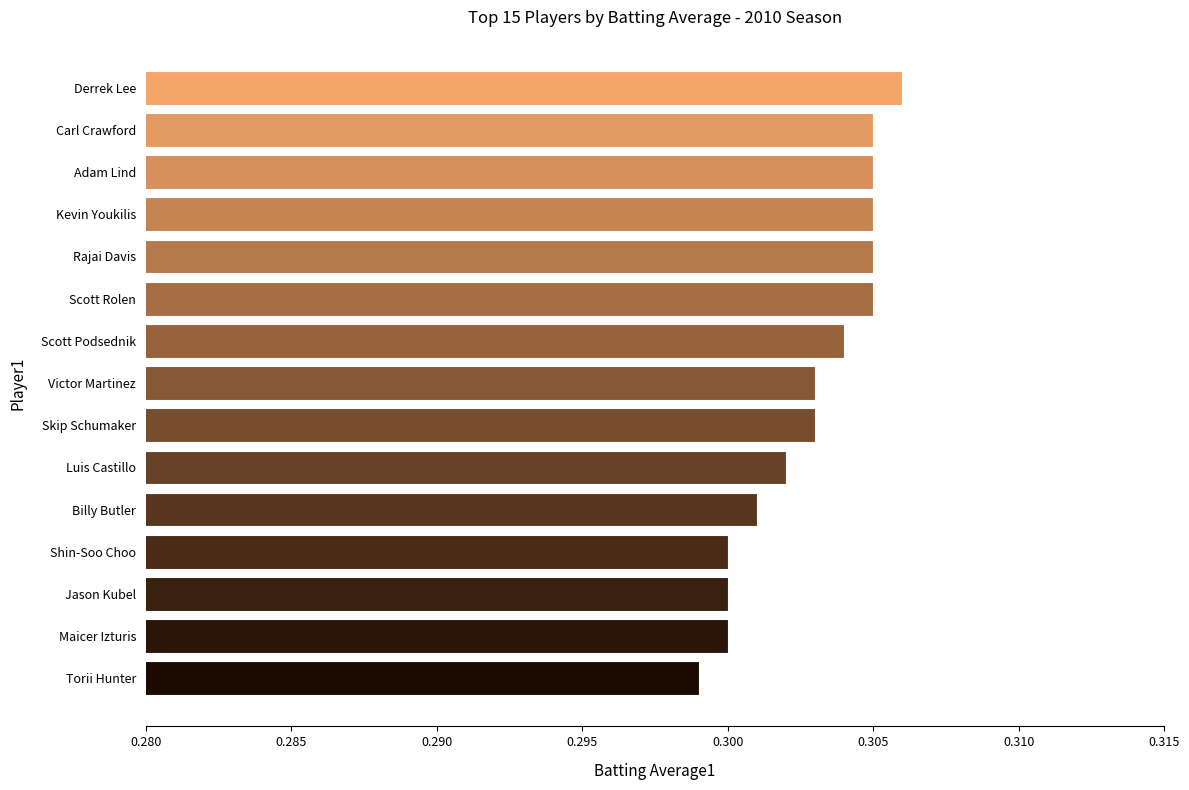

True or false: the data shows 0.5 at Scott Podsednik.

False